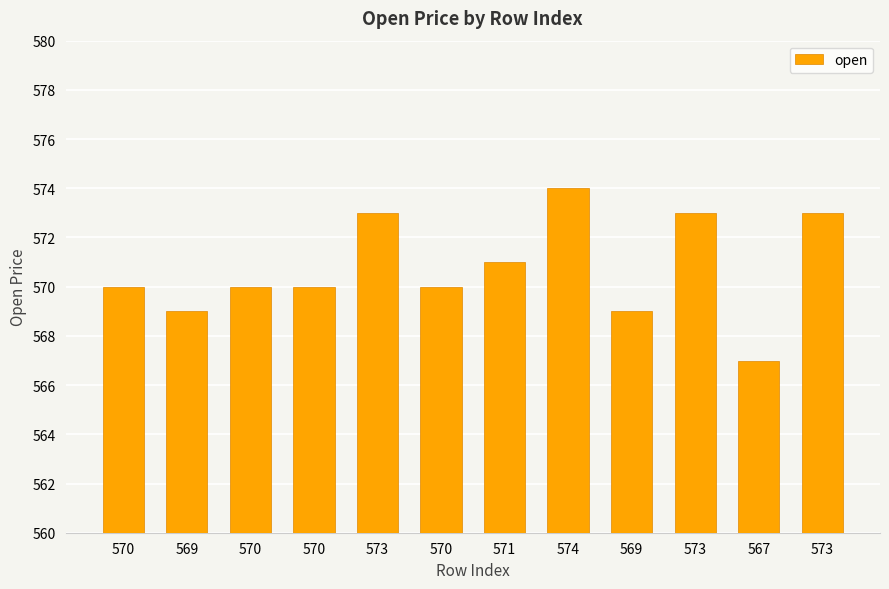

Between 573 and 574, which is larger?

574